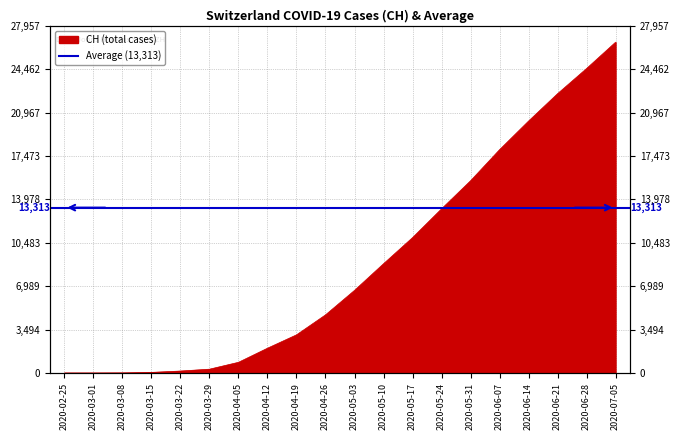

Reading left to right, what are all the values shown in this chart?

0	0	7	51	160	309	862	1998	3072	4680	6652	8795	10897	13213	15472	17974	20278	22482	24508	26626